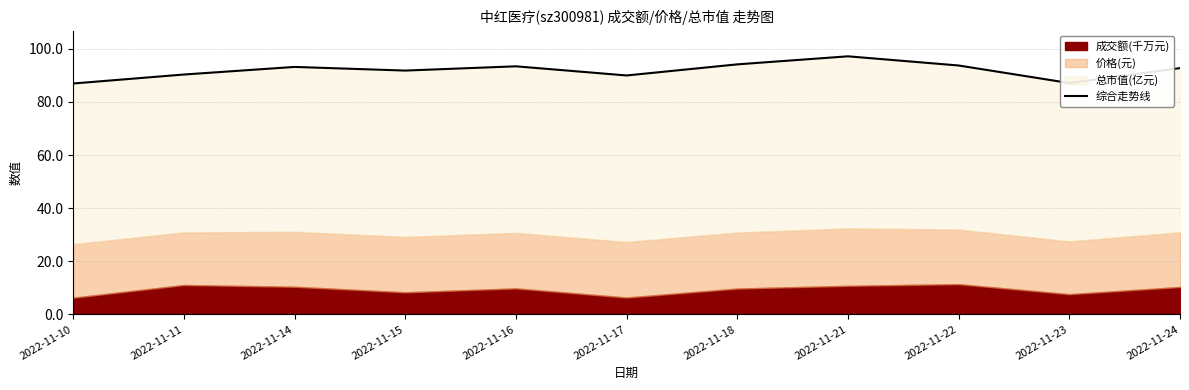

Rank the categories by value from lowest to highest.

2022-11-10, 2022-11-23, 2022-11-17, 2022-11-11, 2022-11-15, 2022-11-24, 2022-11-14, 2022-11-16, 2022-11-22, 2022-11-18, 2022-11-21